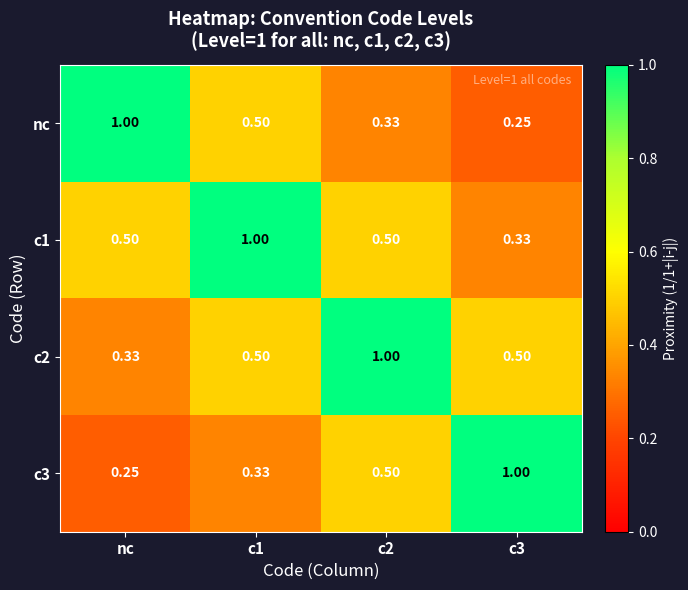

At which label is c2 closest to 0?

nc